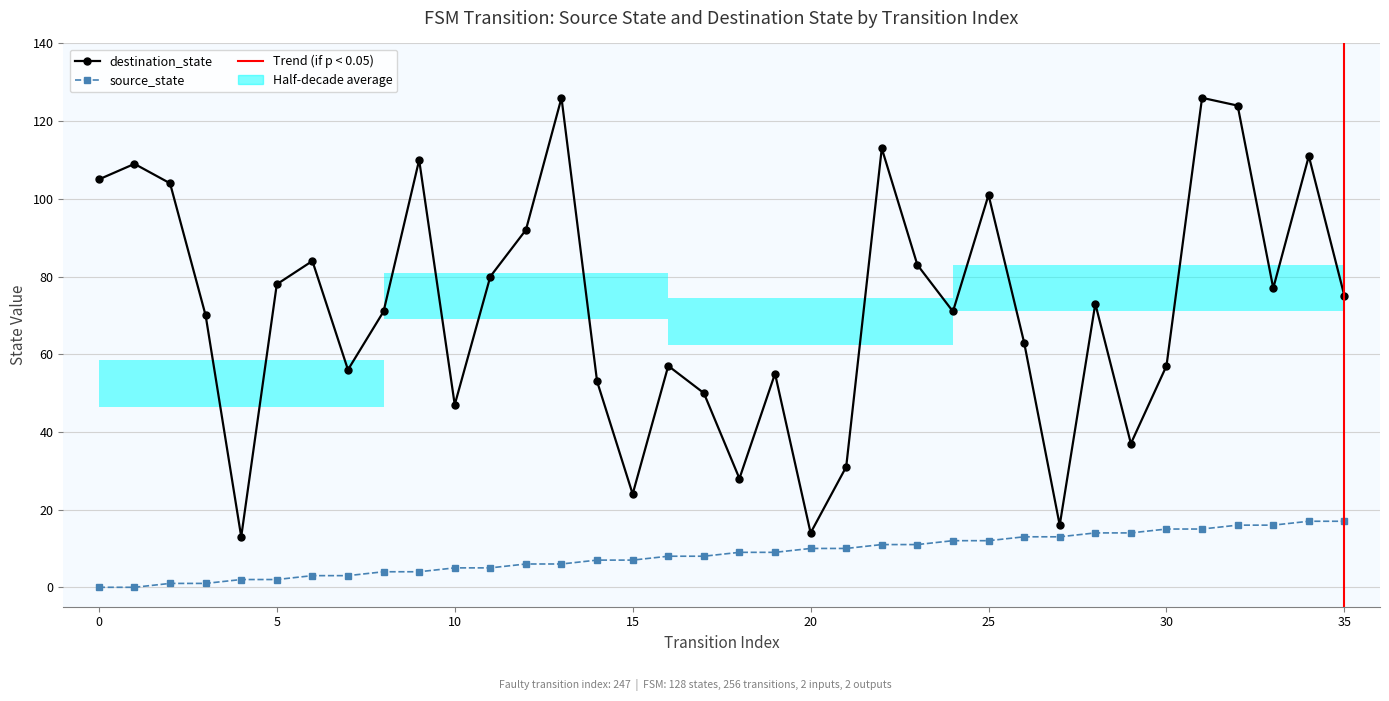

True or false: source_state and destination_state cross at least once.

False